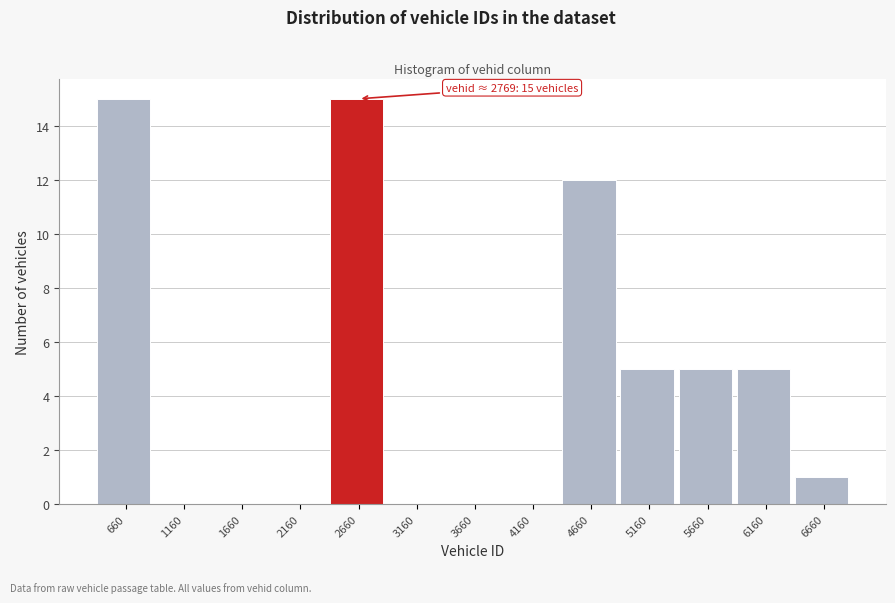

Reading right to left, list all the values displayed in this chart.

6660=1	6160=5	5660=5	5160=5	4660=12	4160=0	3660=0	3160=0	2660=15	2160=0	1660=0	1160=0	660=15